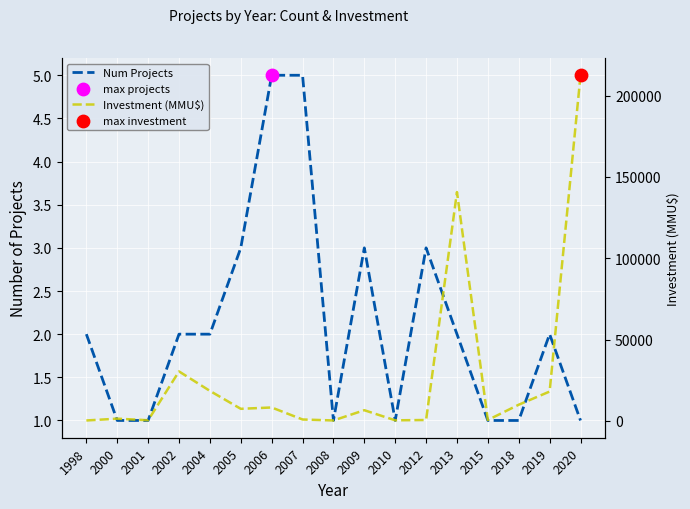

At how many categories does at least one series exceed 141773?

1